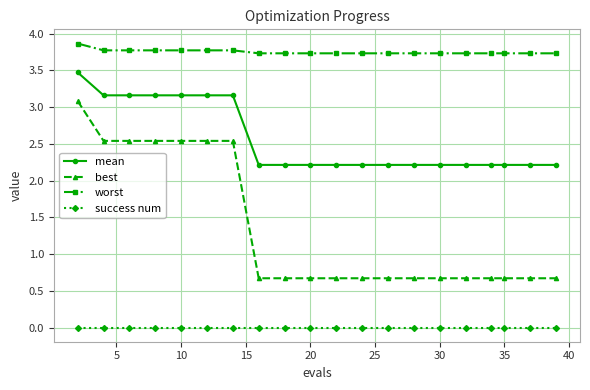

Which series has the largest range (max minus min)?

best